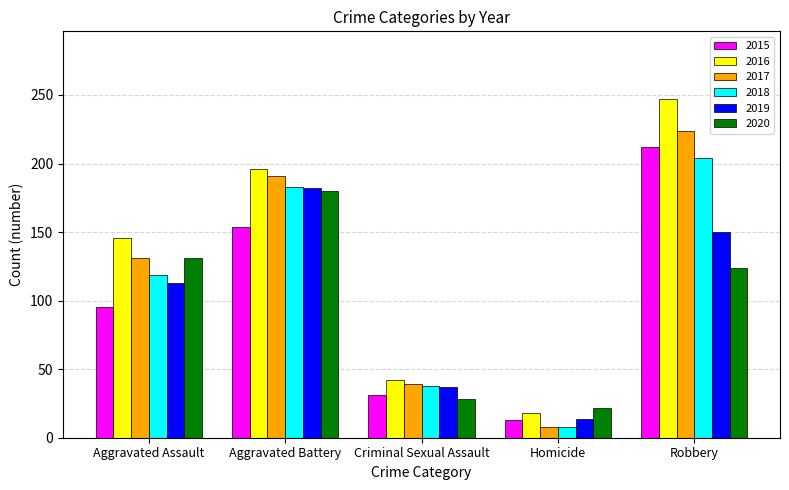

What position from the right is Criminal Sexual Assault?

3